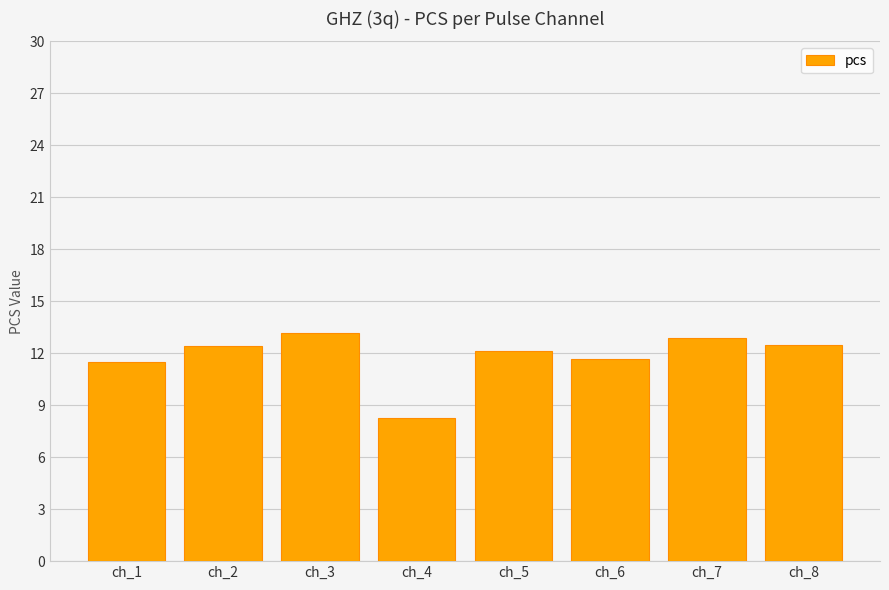

Approximately how many times larger is the value at ch_5 compared to ch_2?

1.0